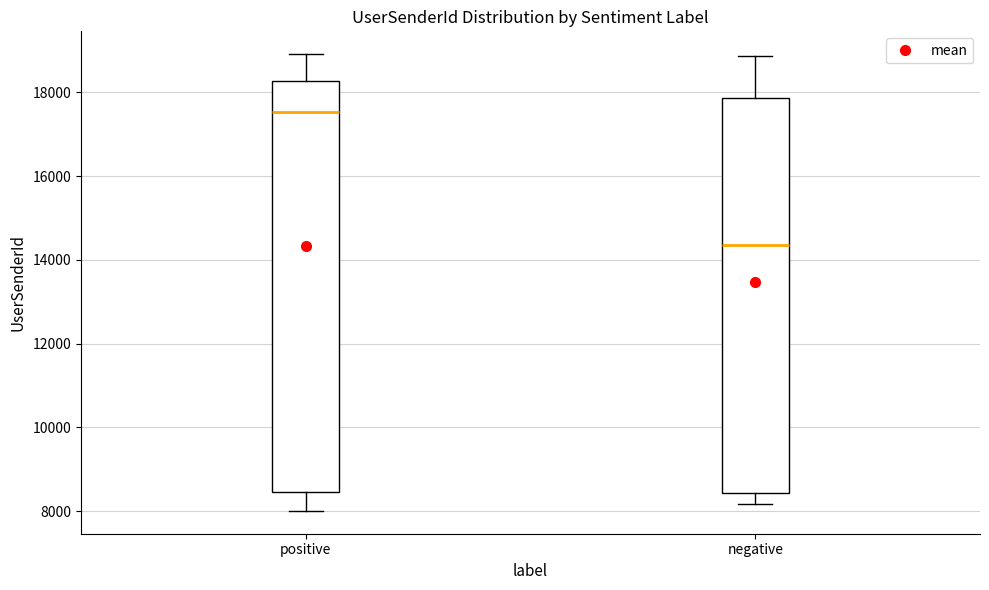

Which box is the tallest, from its lower edge to its upper edge?

positive